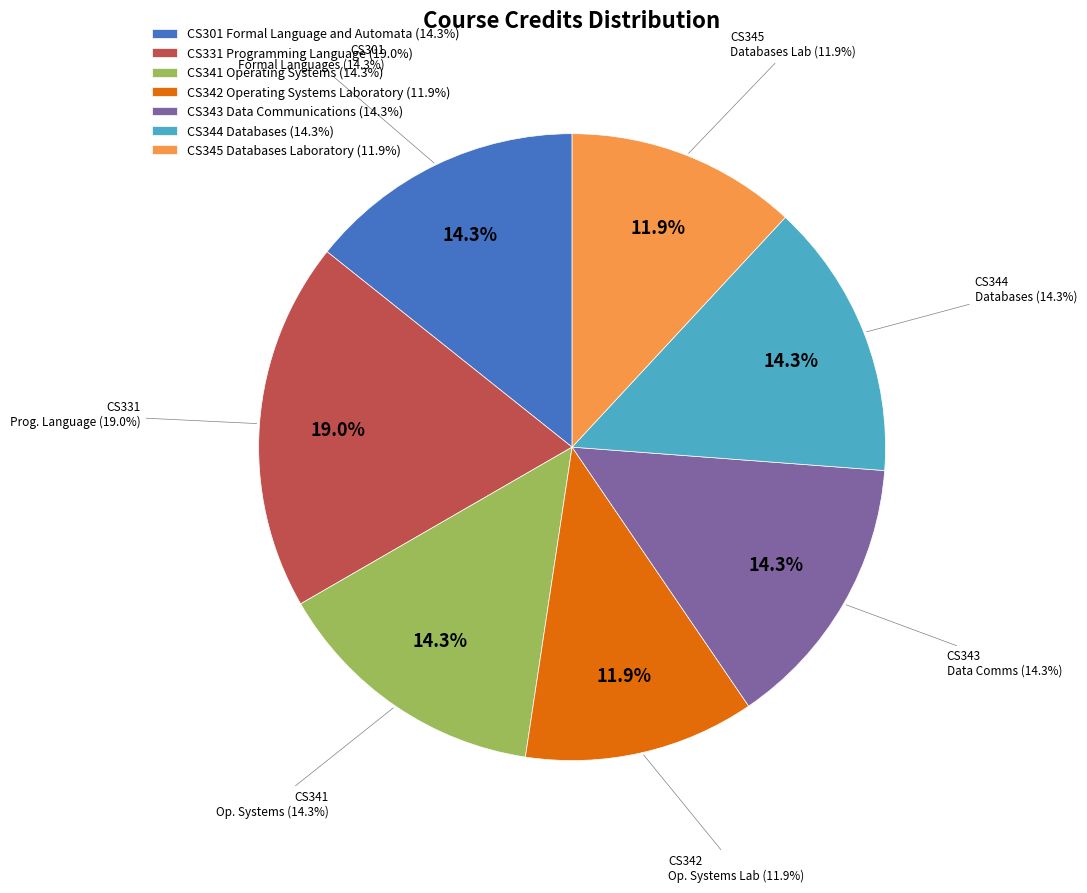

What percentage is the CS331 Programming Language slice, to the nearest percent?

19%